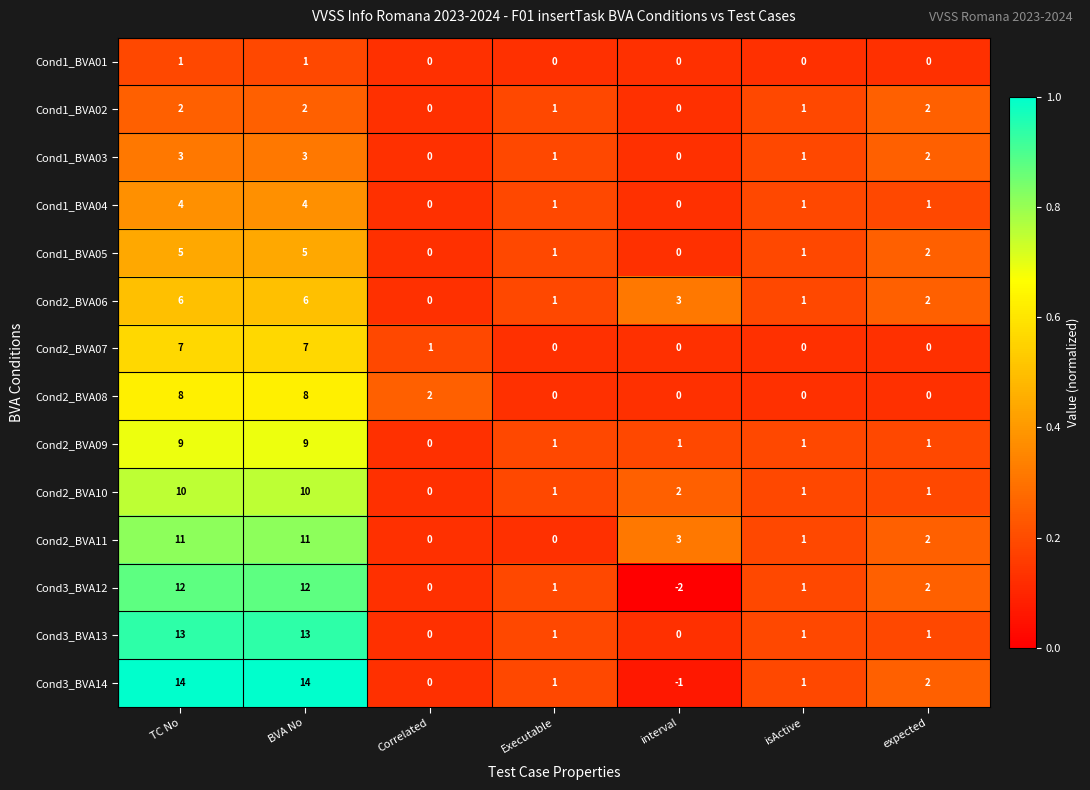

The Cond2_BVA06 series shows 1 at Executable. True or false?

True